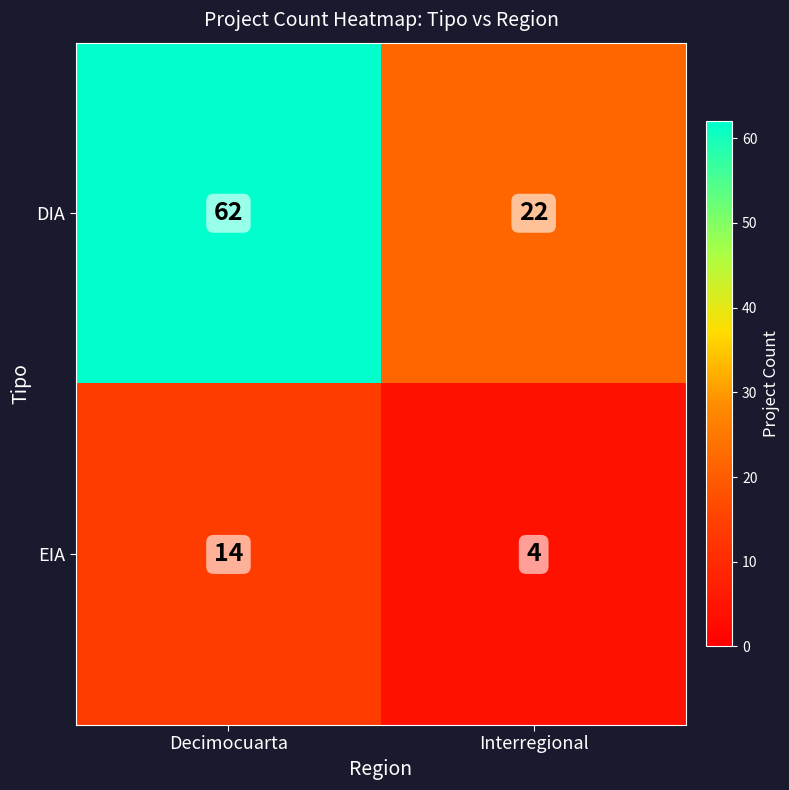

Rank the series by their maximum value, from lowest to highest.

EIA, DIA